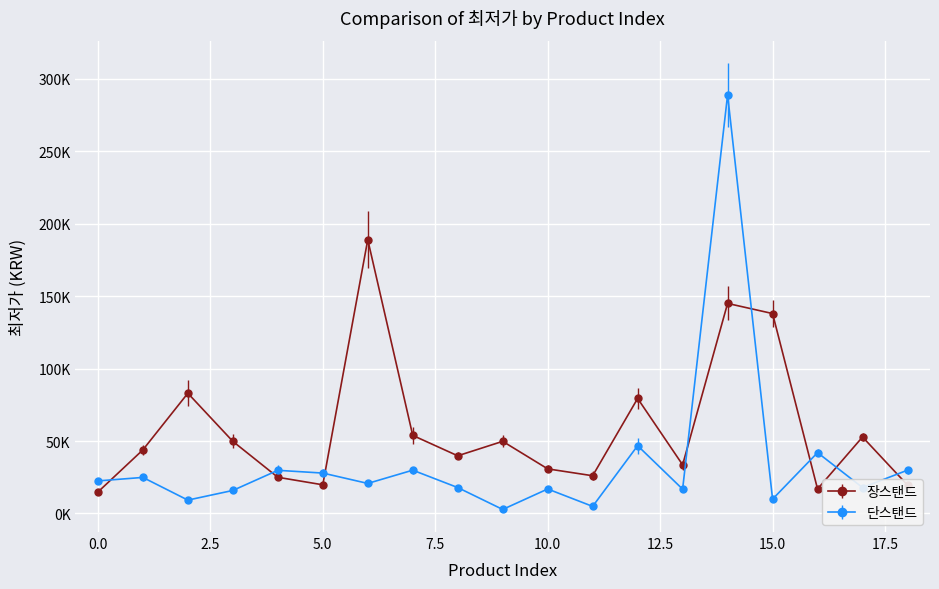

What are all the series names shown in the legend?

장스탠드, 단스탠드